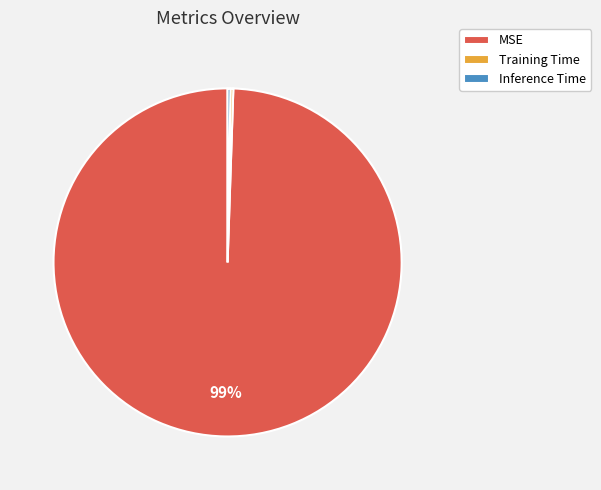

The MSE slice represents 89% of the pie. True or false?

False